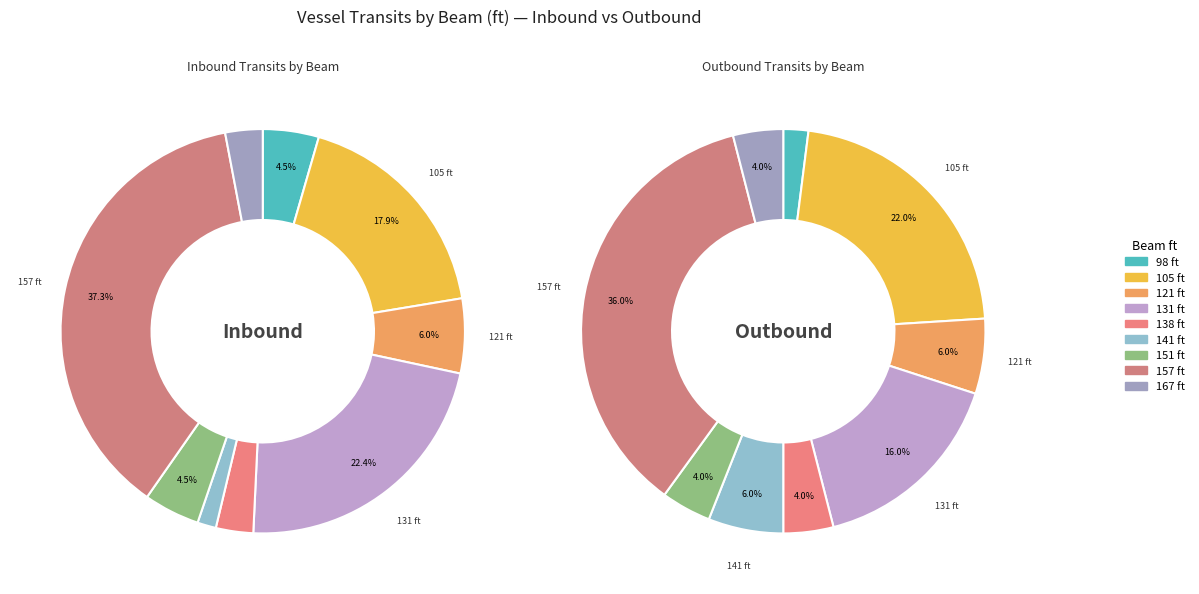

To the nearest percent, what is the combined percentage of 98 and 141?

8%